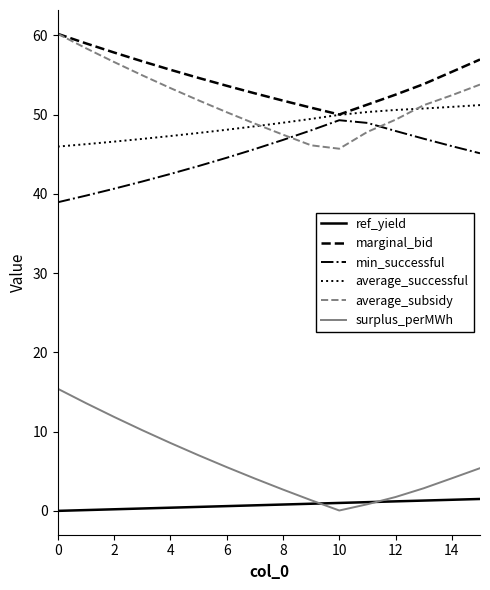

What is the minimum value for min_successful?

38.9